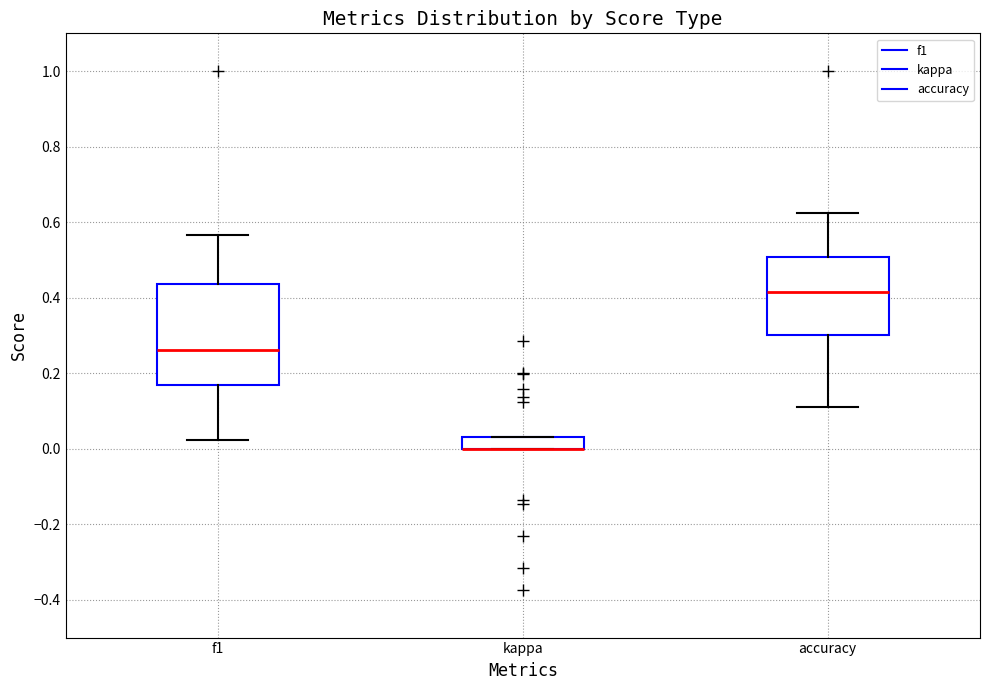

Comparing the boxes themselves (not the whiskers), which one is the tallest?

f1